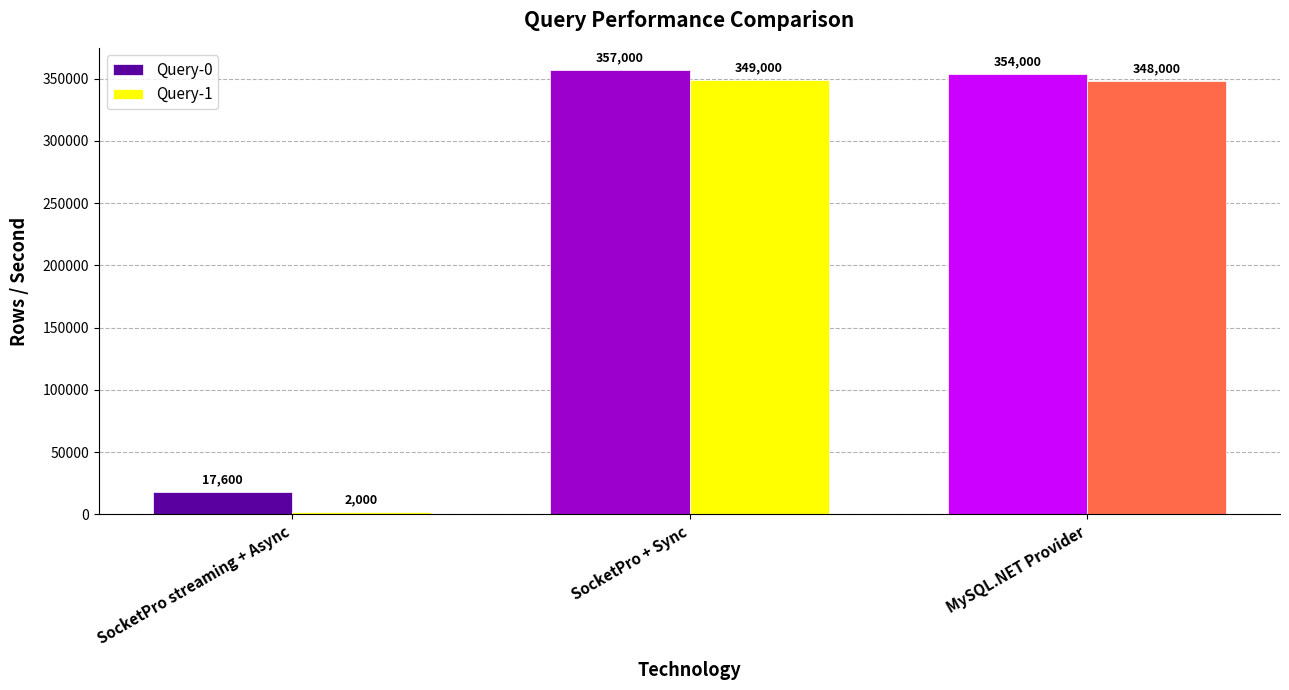

Is it true that Query-1 equals 348000 at MySQL.NET Provider?

True